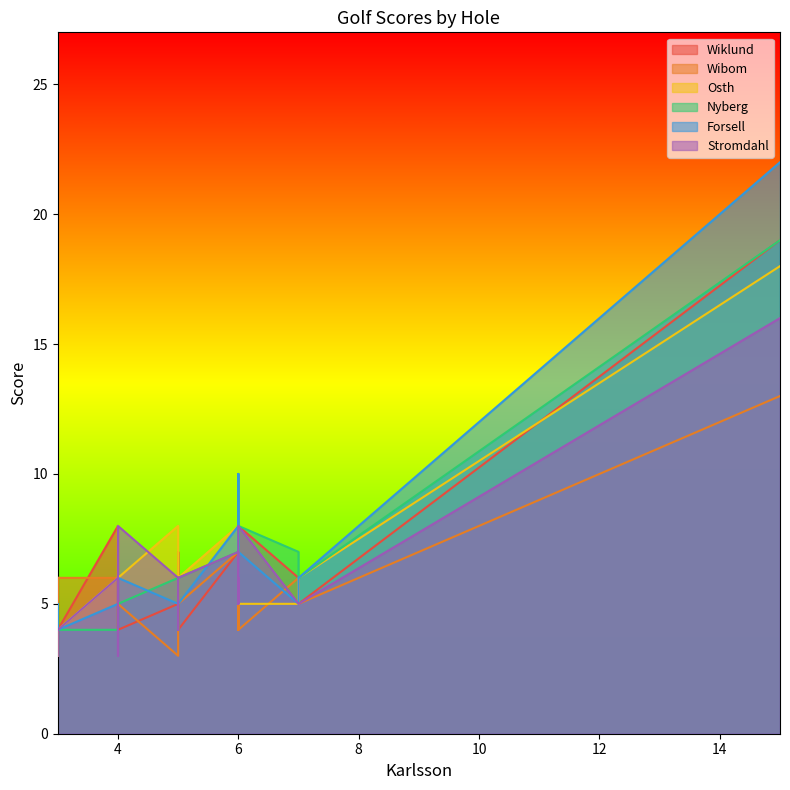

What is the value of the Stromdahl point at the 15th from the left?

7